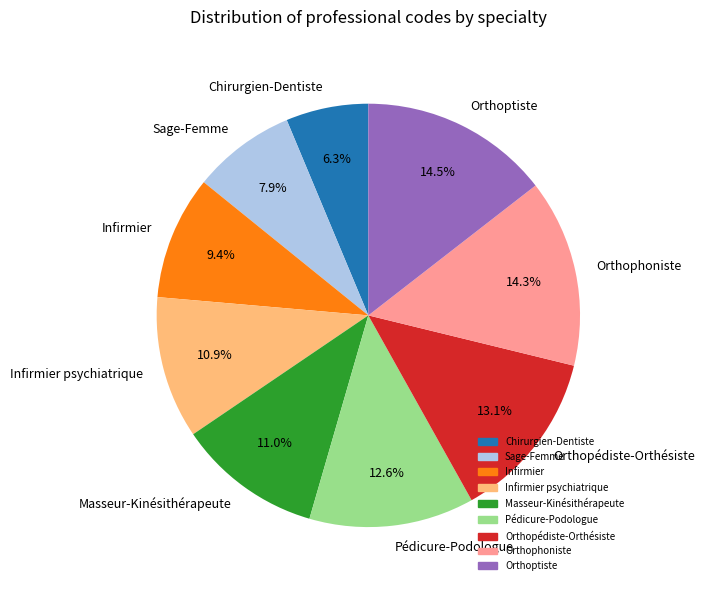

Between Pédicure-Podologue and Orthophoniste, which is larger?

Orthophoniste